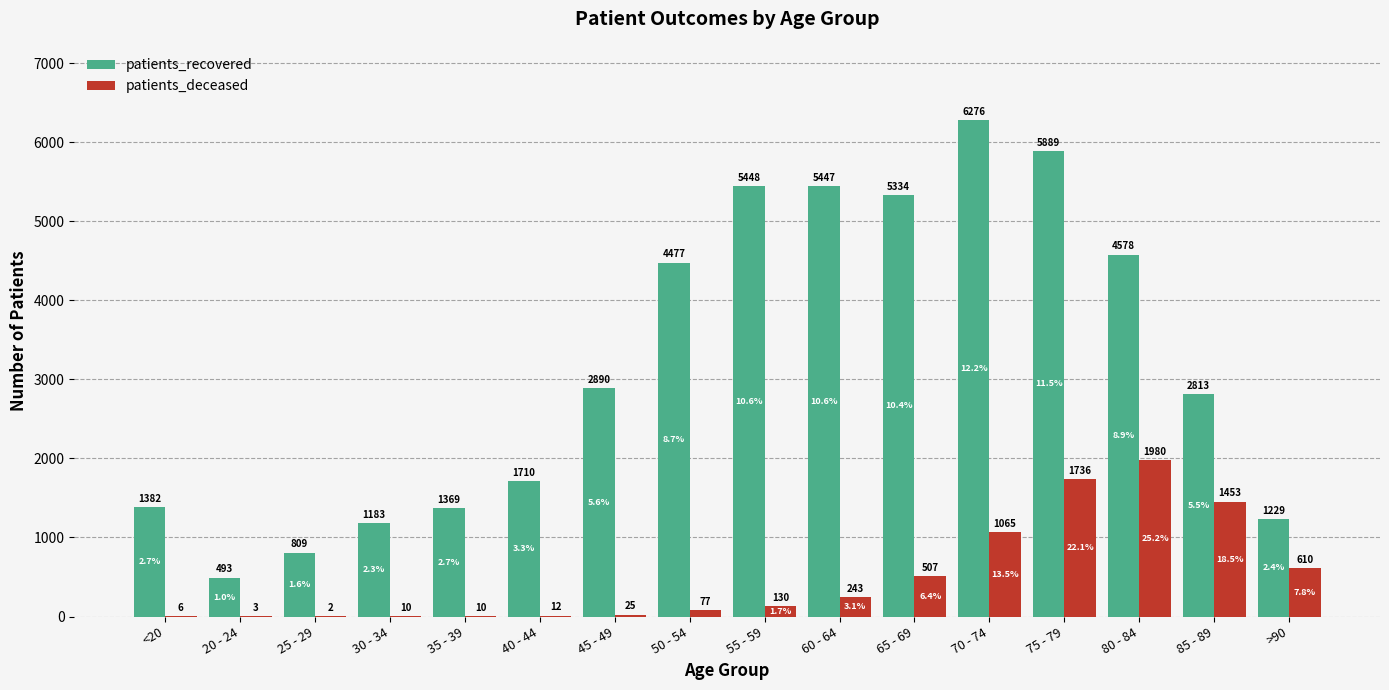

What is the maximum value for patients_deceased?

1980